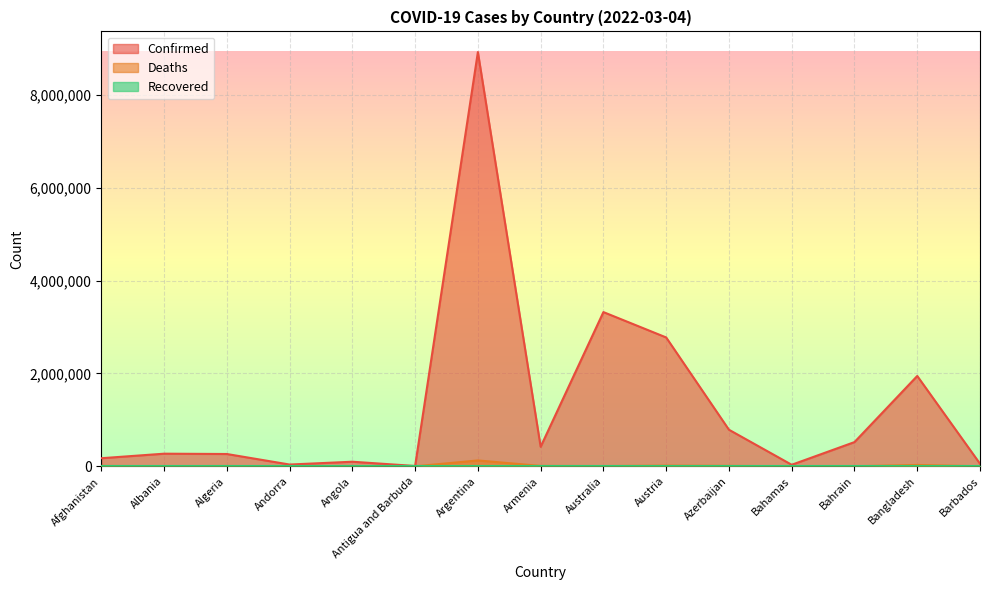

How many lines are shown in the chart?

3